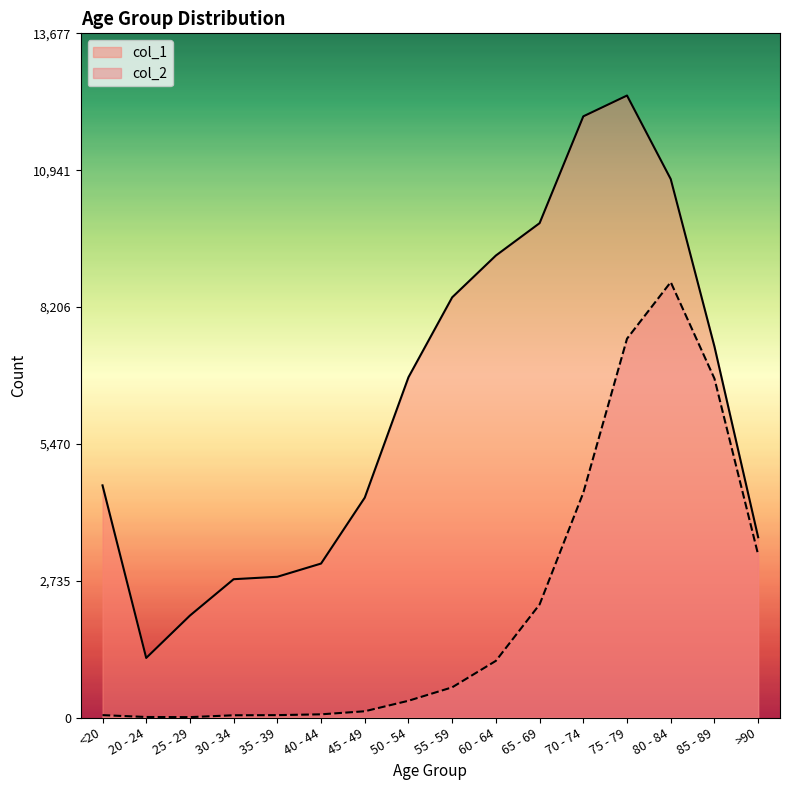

What is the total value across all series at 80 - 84?

19467.8